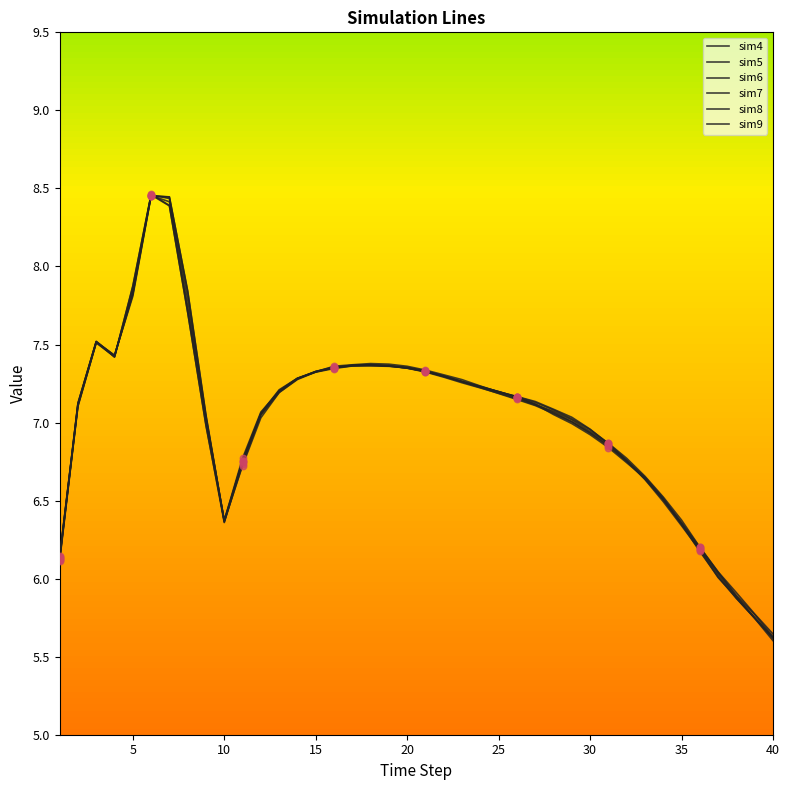

Which series has the largest total across all categories?

sim5